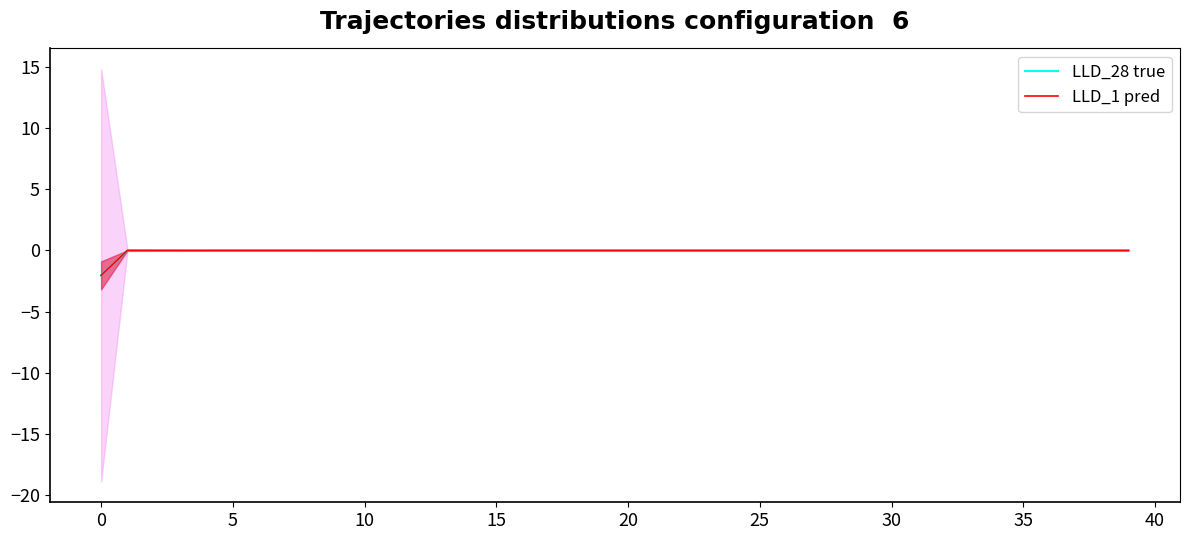

Count the number of data series in this chart.

2